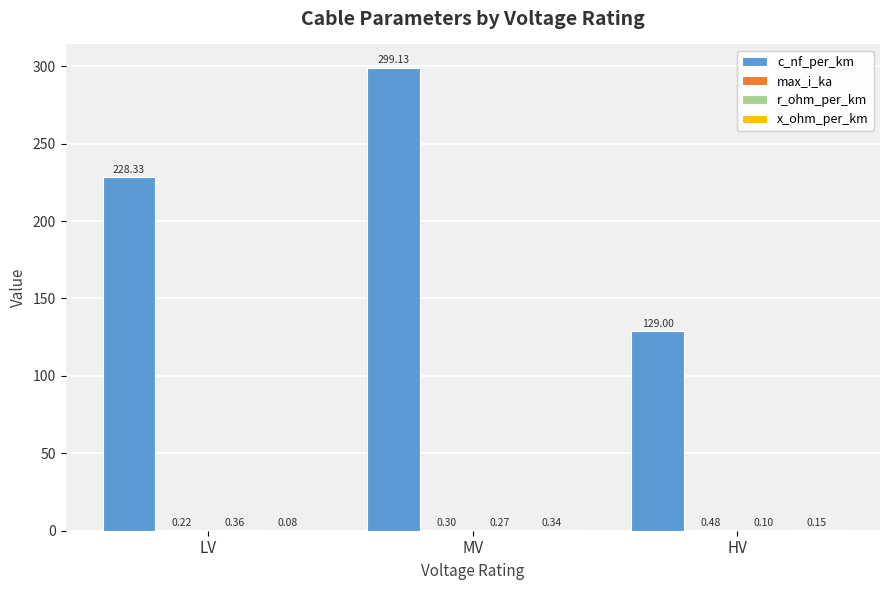

What is the total value across all series at LV?

229.0